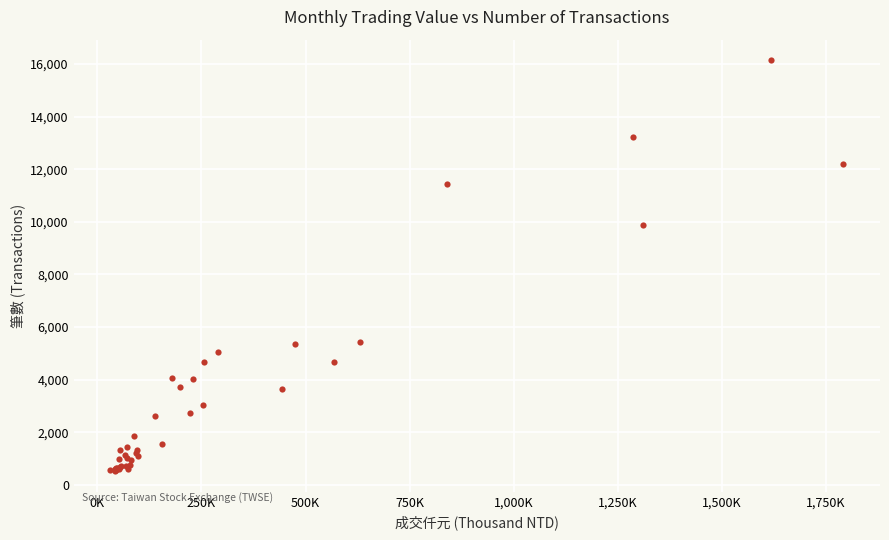

What Y value in the scatter plot is closest to 8330?

9881